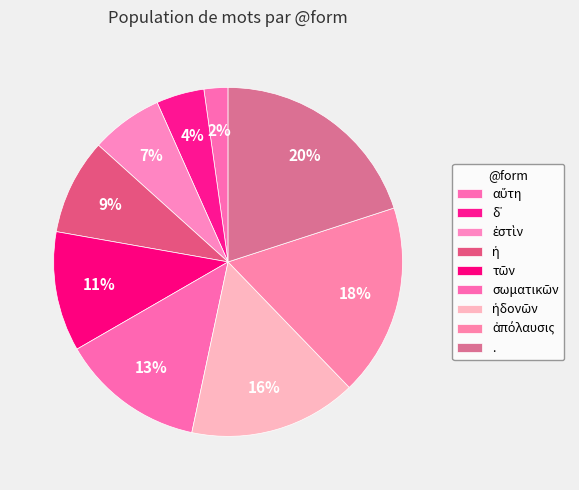

Which slice is the smallest?

αὕτη